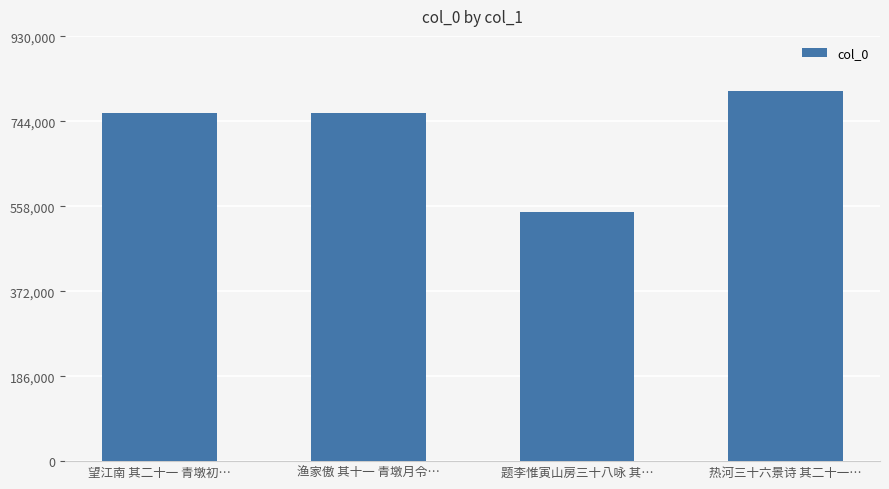

What is the value of the 2nd bar from the left?

762967